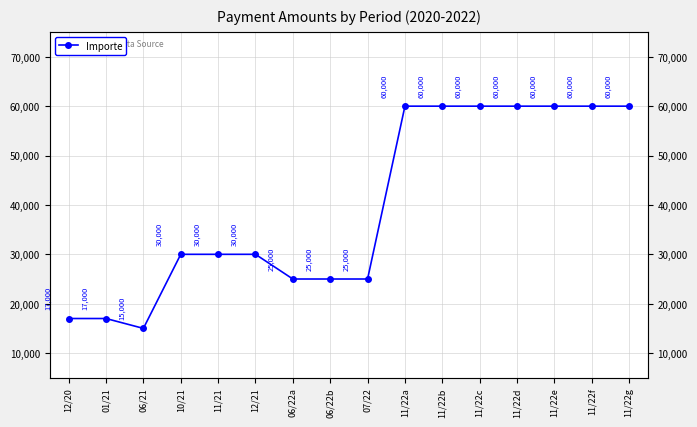

Reading left to right, transcribe all the data shown in this chart.

12/20=17000	01/21=17000	06/21=15000	10/21=30000	11/21=30000	12/21=30000	06/22a=25000	06/22b=25000	07/22=25000	11/22a=60000	11/22b=60000	11/22c=60000	11/22d=60000	11/22e=60000	11/22f=60000	11/22g=60000